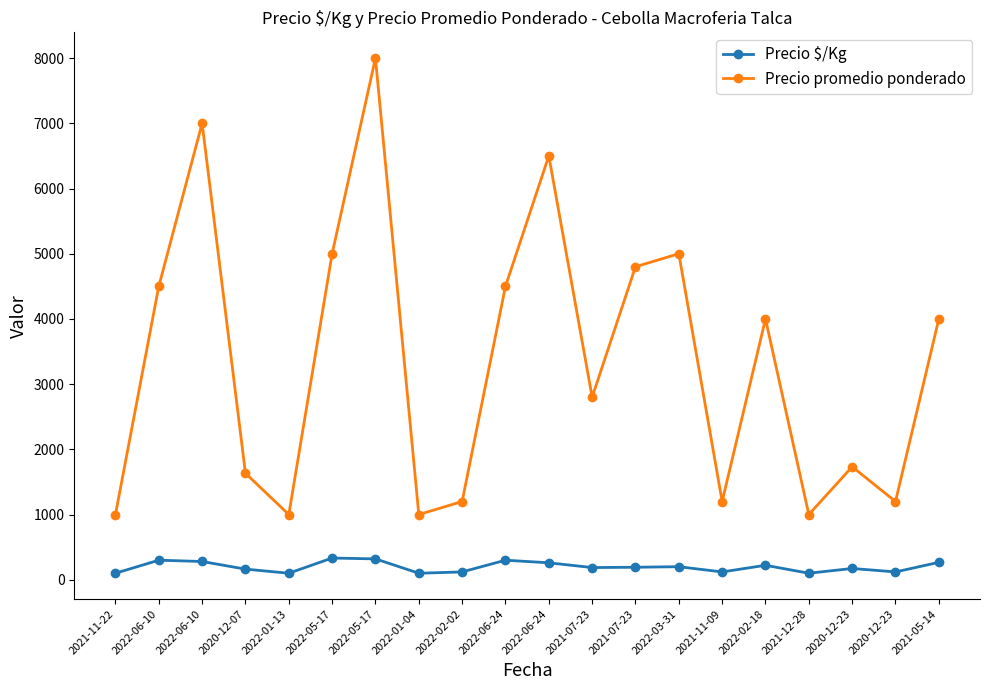

What is the difference between the maximum and minimum values in the Precio $/Kg series?

233